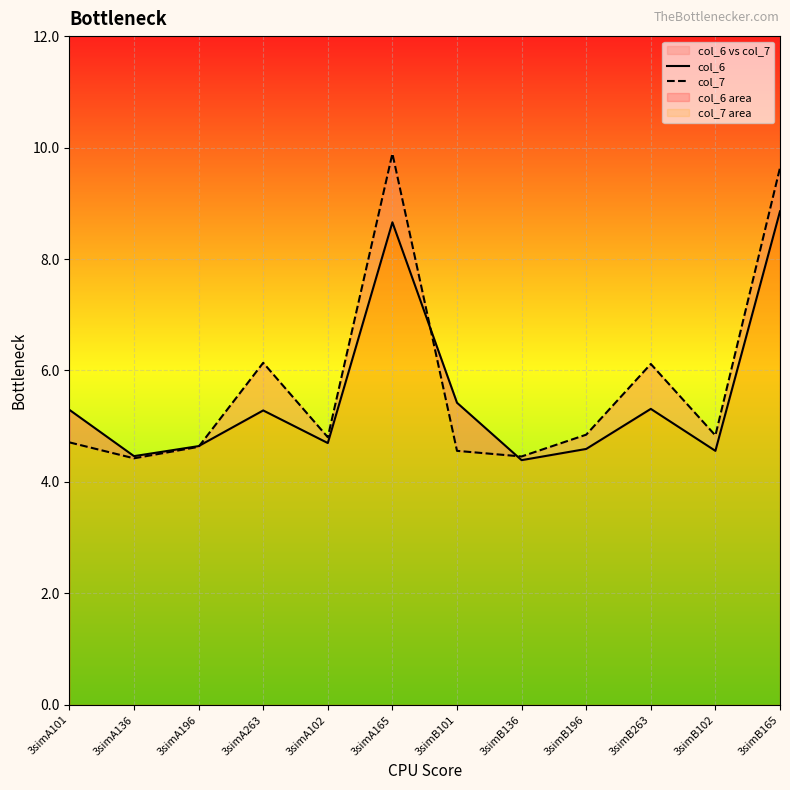

What is the sum of all col_6 values?

66.2